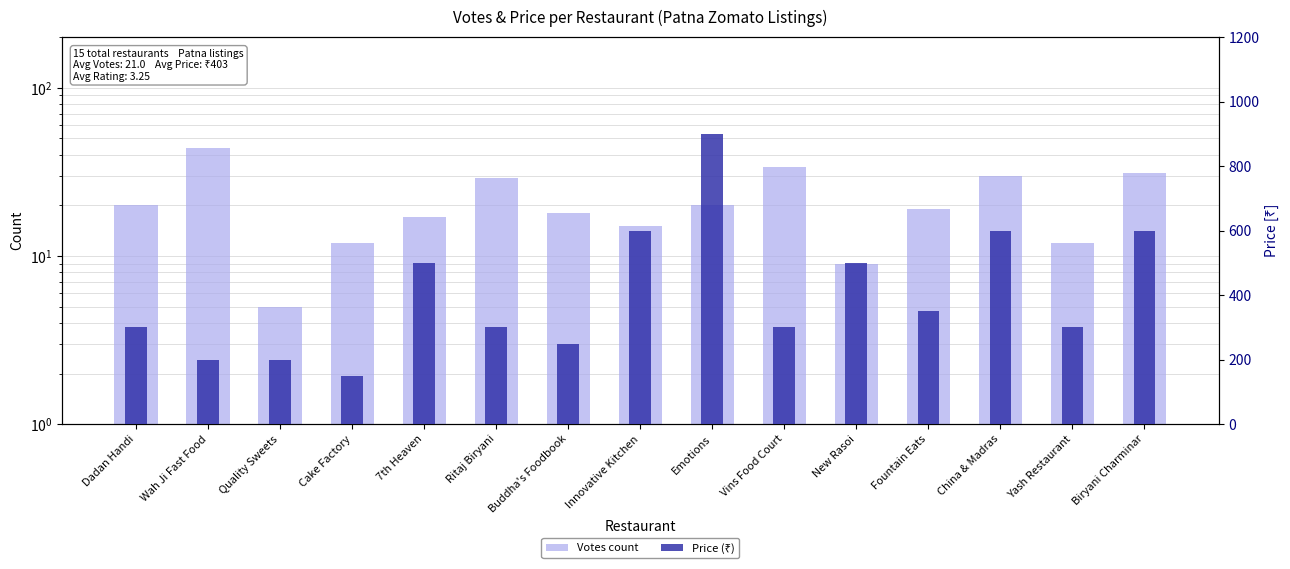

What is the spread (max minus min) of values at Vins Food Court?

266